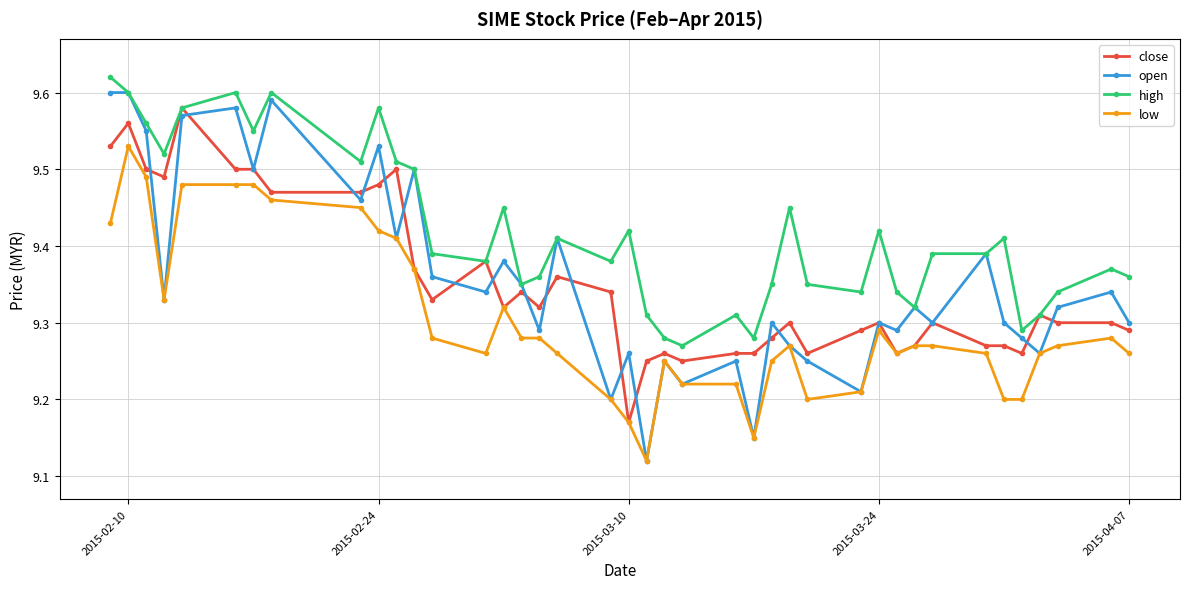

Count the low values in the range 9 to 10.

40